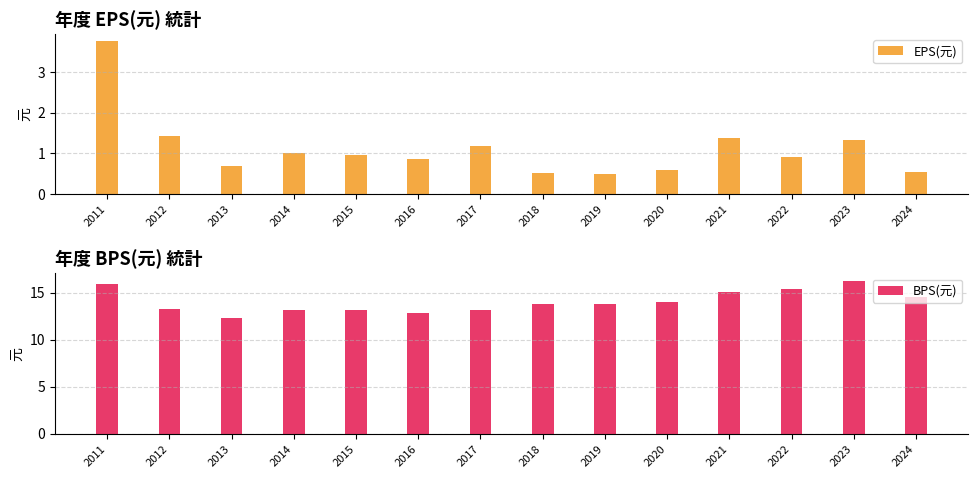

The value of EPS(元) at 2015 is 1.0. True or false?

True